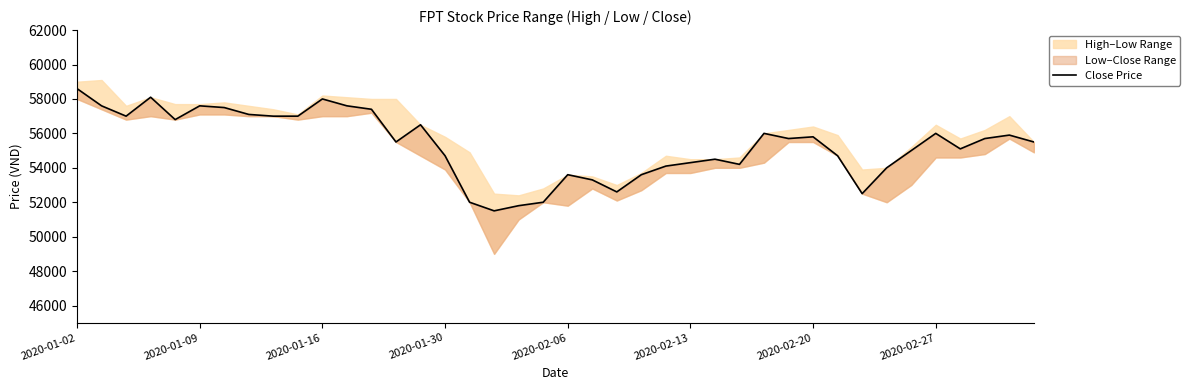

How many data points are above 55700?

18